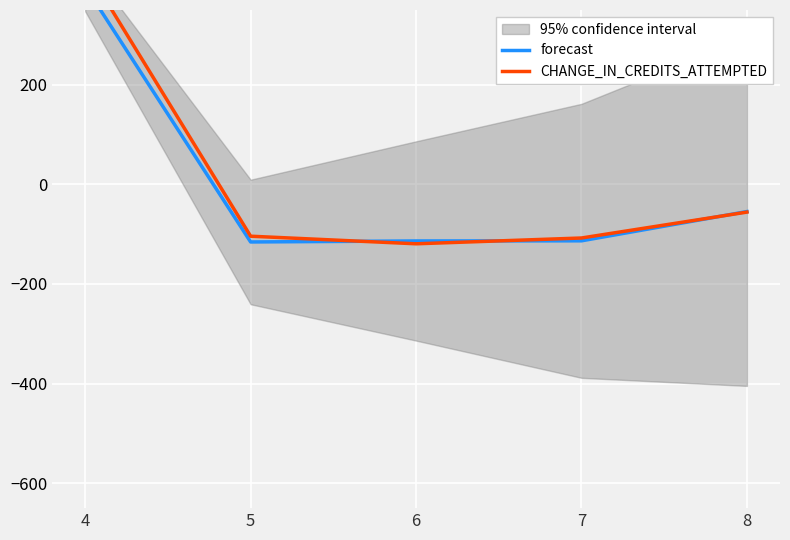

How many data points in forecast are above -113?

2